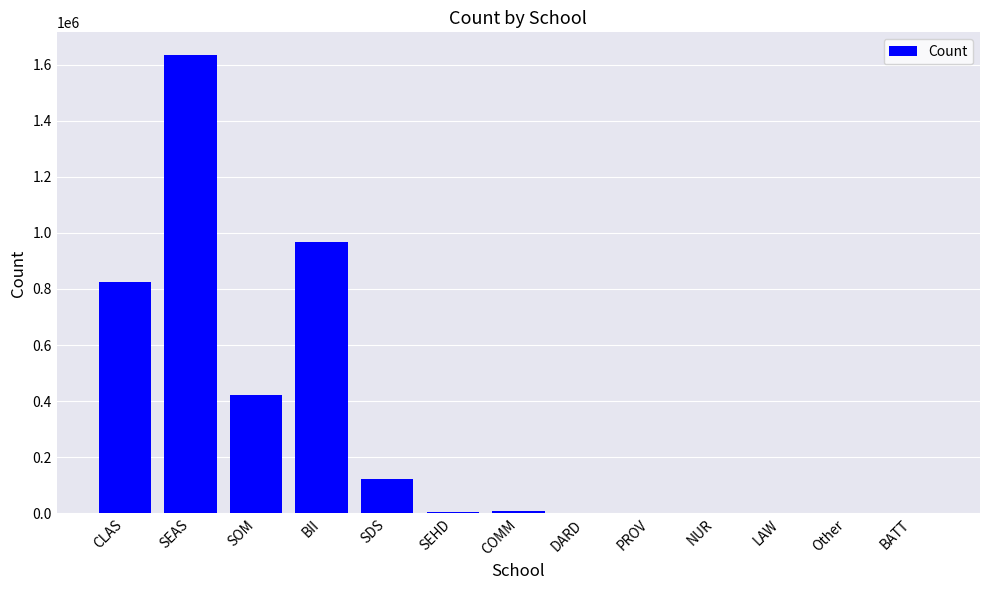

Is it true that the value at NUR is 0.0?

True